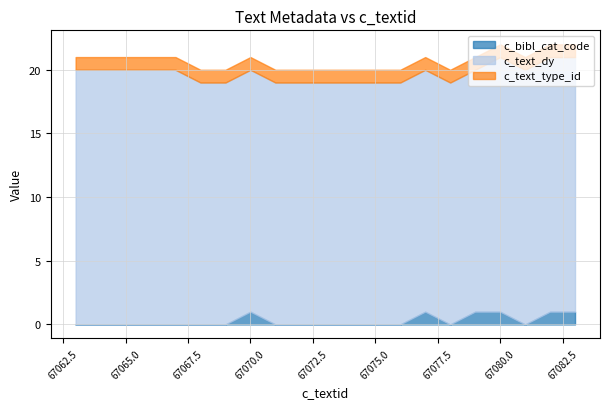

At which category is the sum across all series the highest?

67080